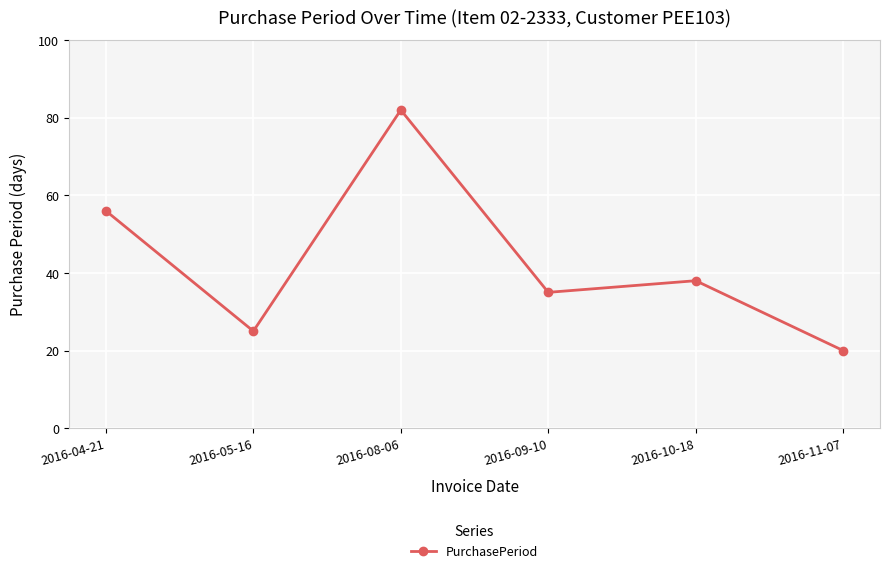

What is the sum of the values at 2016-04-21 and 2016-11-07?

76